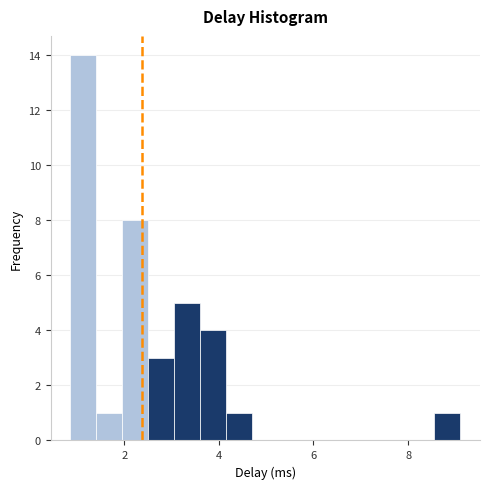

Around what value on the x-axis is the tallest bar? Give the approximate position of its centre, as read against the axis.

1.2